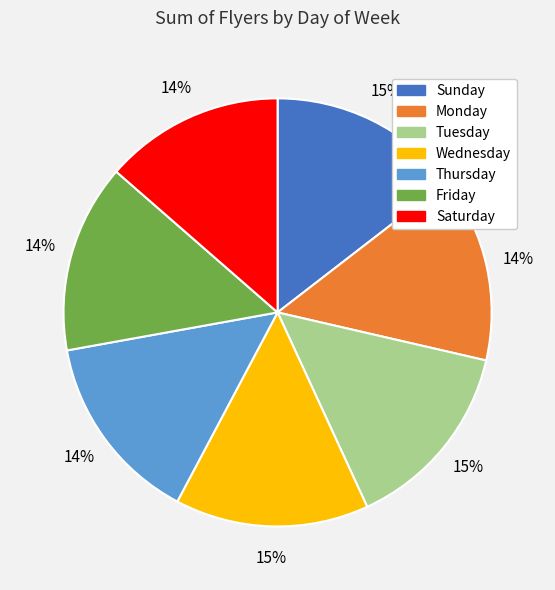

True or false: Friday accounts for 14% of the total.

True